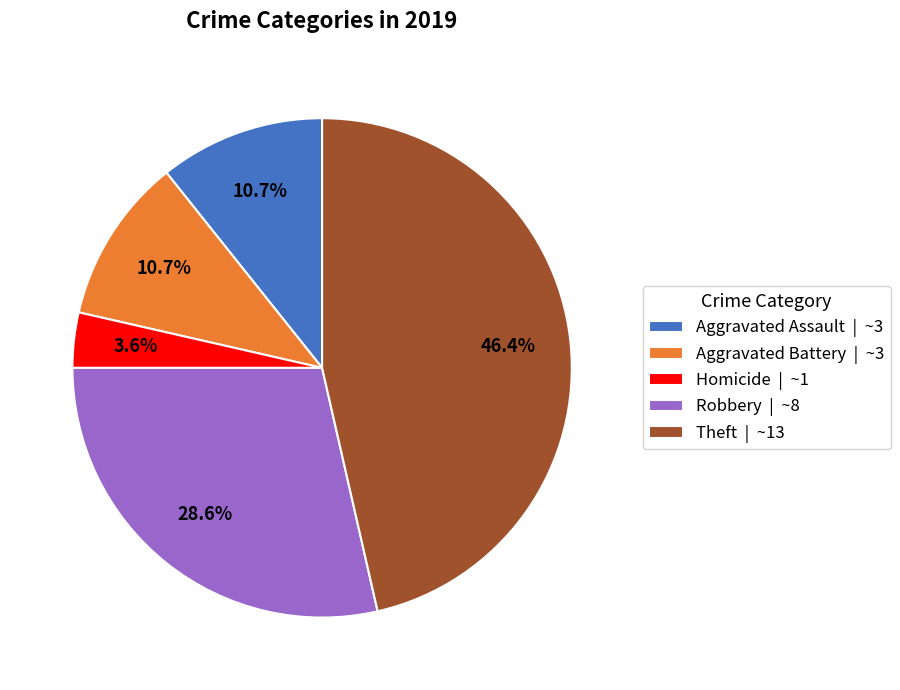

Is there any slice that represents more than half of the pie?

No